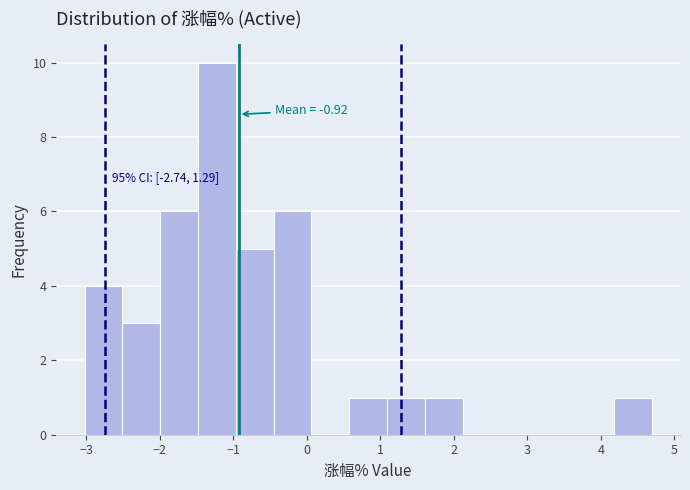

Over which range of the x-axis is the bar tallest?

-1.5 to -1.0